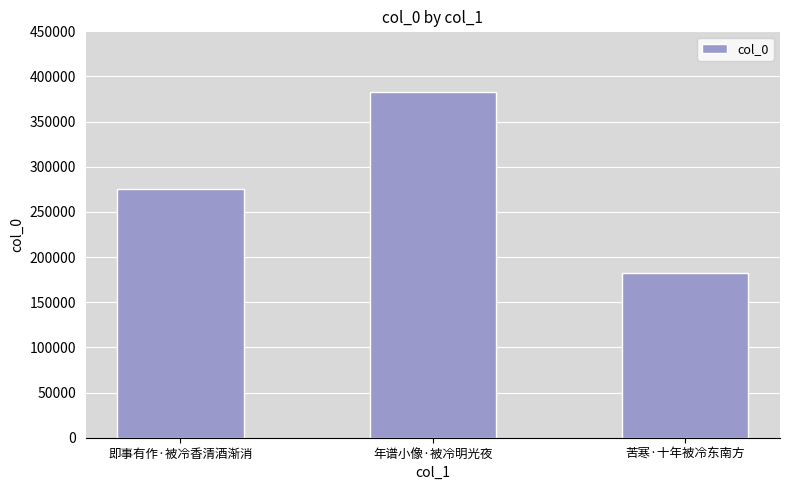

Rank the categories by value from highest to lowest.

年谱小像·被冷明光夜, 即事有作·被冷香清酒渐消, 苦寒·十年被冷东南方